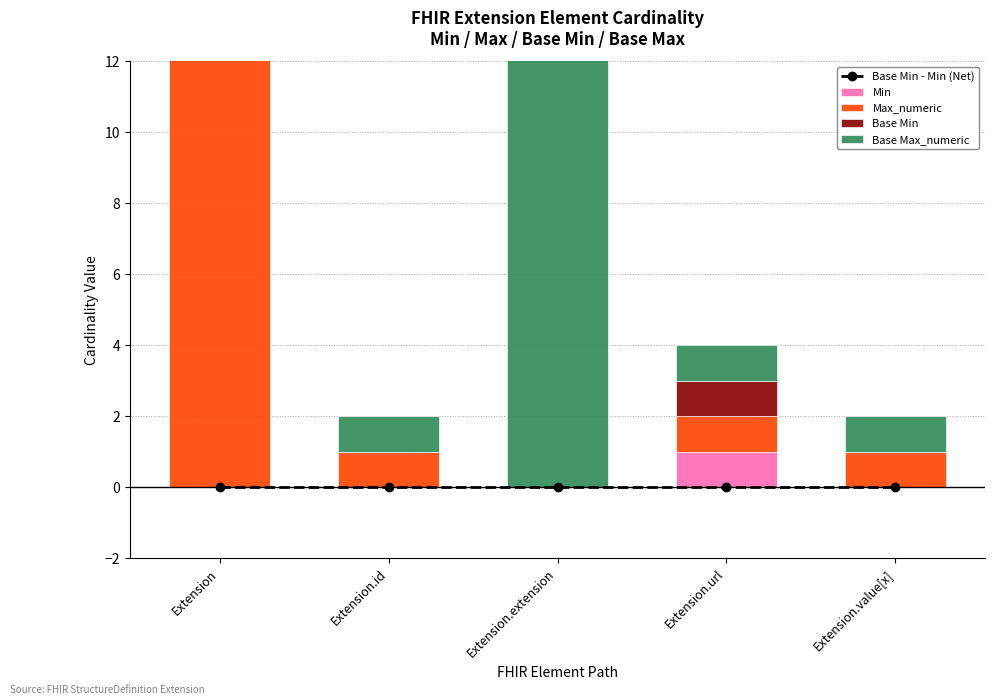

How many groups of bars are there?

5